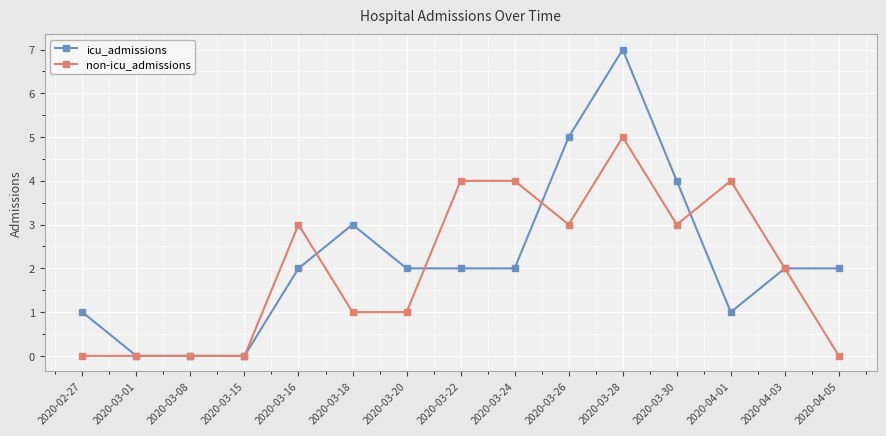

What is the sum of all icu_admissions values?

33